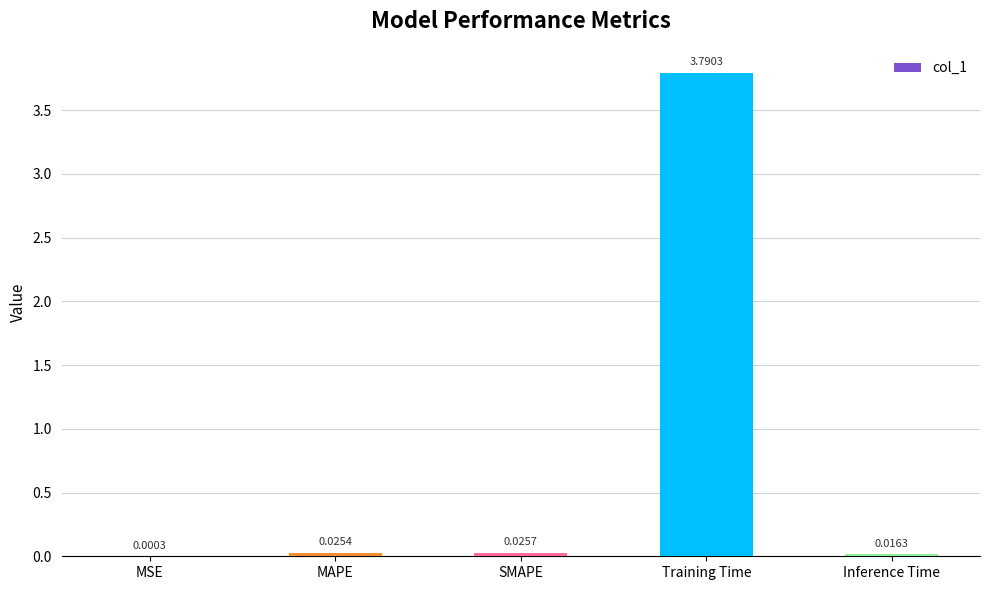

Which label corresponds to the largest value in the chart?

Training Time